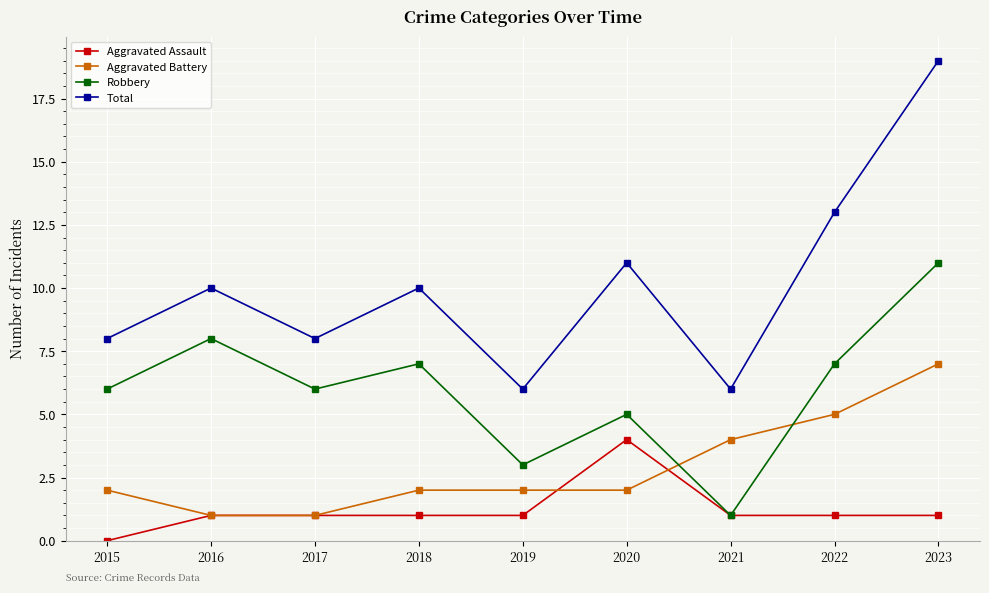

Reading left to right, what are all the values shown in this chart?

Aggravated Assault: 0	1	1	1	1	4	1	1	1
Aggravated Battery: 2	1	1	2	2	2	4	5	7
Robbery: 6	8	6	7	3	5	1	7	11
Total: 8	10	8	10	6	11	6	13	19